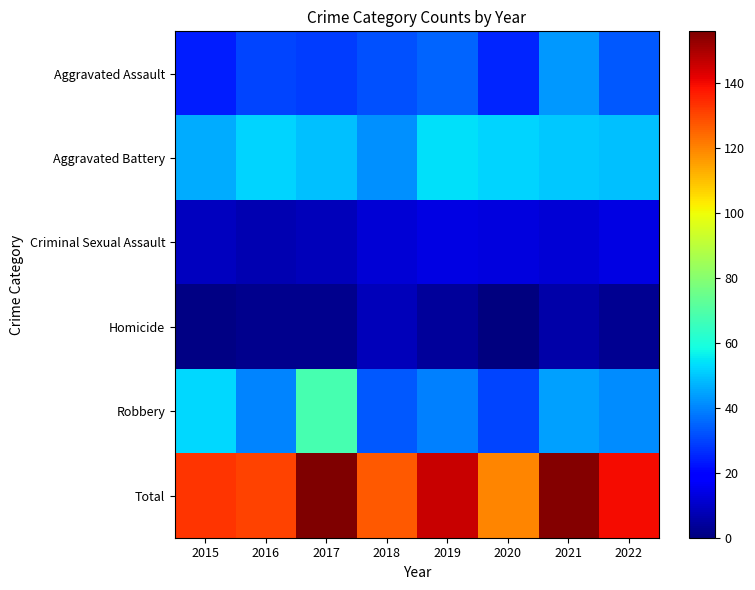

What is the spread (max minus min) of values at 2018?

119